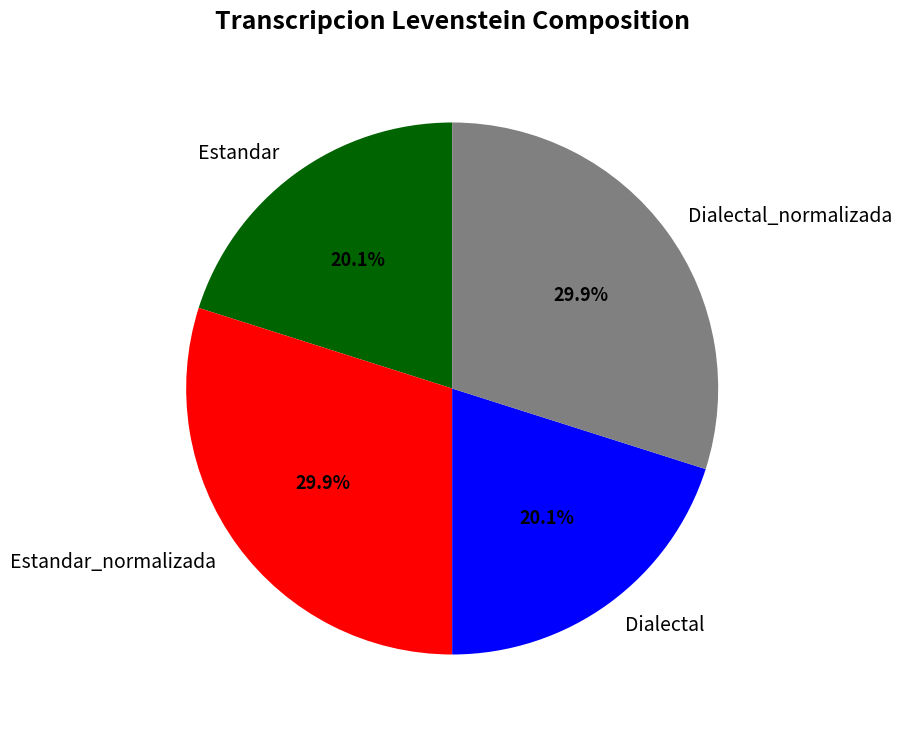

What portion of the pie excludes Dialectal?

79.9%